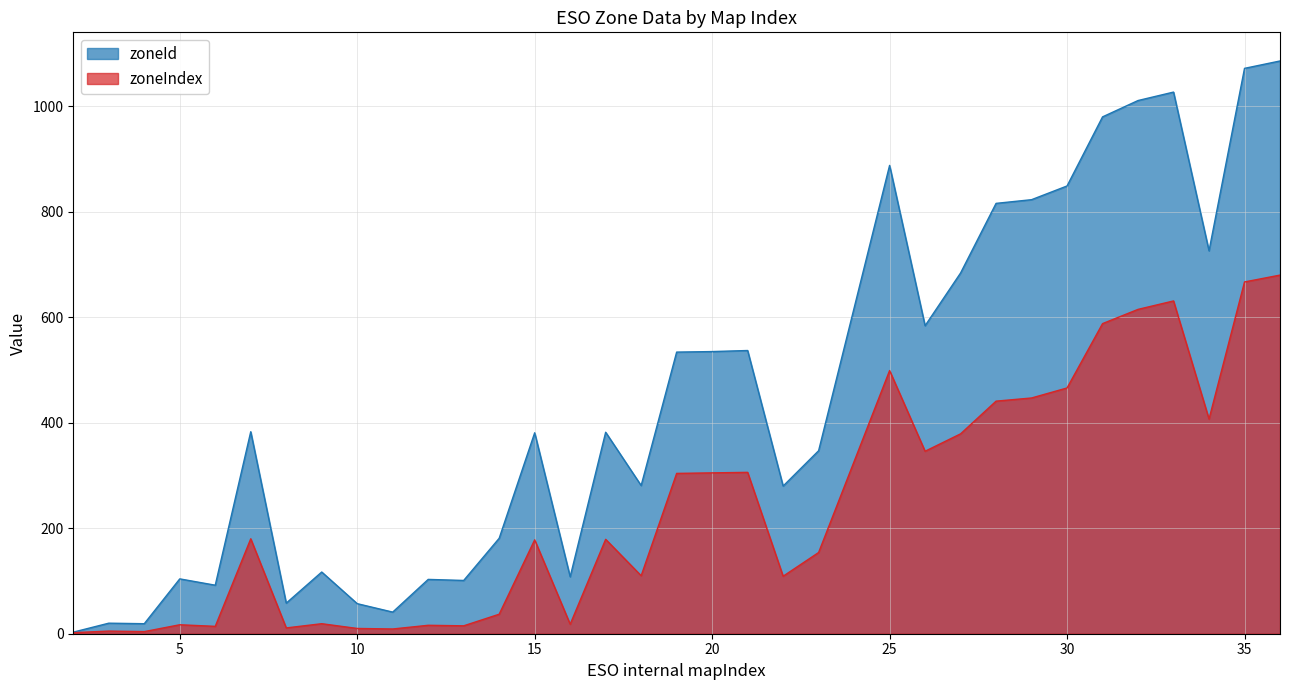

Reading right to left, what are all the values shown in this chart?

zoneId: 36=1086	35=1072	34=726	33=1027	32=1011	31=980	30=849	29=823	28=816	27=684	26=584	25=888	23=347	22=280	21=537	20=535	19=534	18=281	17=382	16=108	15=381	14=181	13=101	12=103	11=41	10=57	9=117	8=58	7=383	6=92	5=104	4=19	3=20	2=3
zoneIndex: 36=680	35=667	34=407	33=631	32=615	31=588	30=466	29=447	28=441	27=379	26=346	25=499	23=154	22=109	21=306	20=305	19=304	18=110	17=179	16=18	15=178	14=37	13=15	12=16	11=9	10=10	9=19	8=11	7=180	6=14	5=17	4=4	3=5	2=2